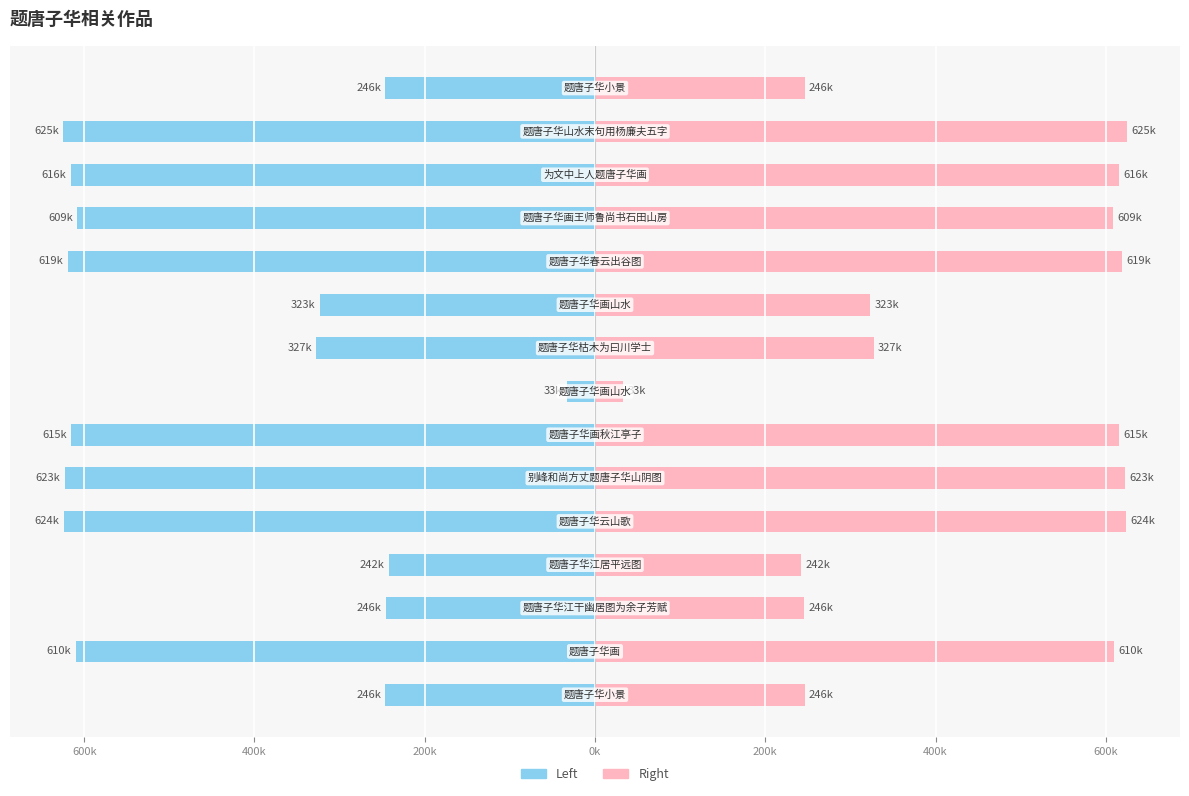

What is the sum of all Left (col_0 / 2) values?

-6605778.5